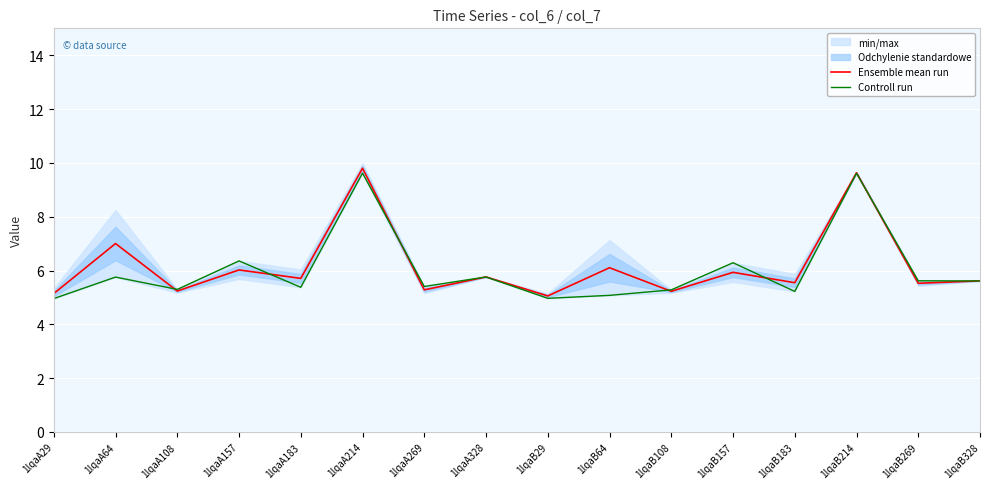

Is it true that Ensemble mean run equals 5.9 at 1lqaB157?

True